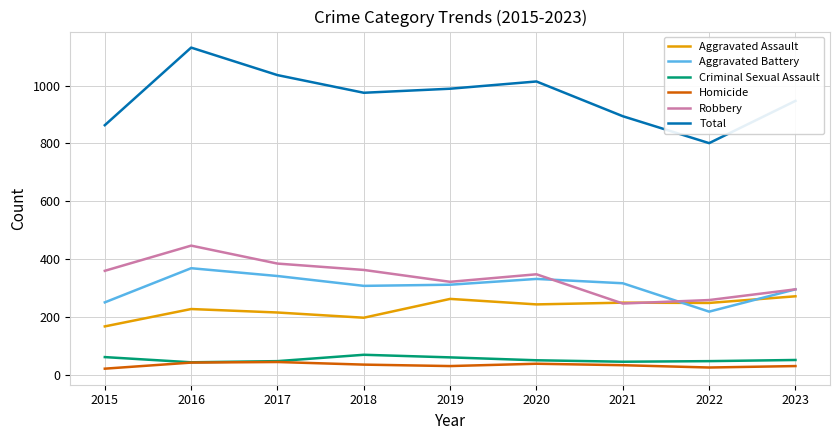

Is it true that Aggravated Assault equals 250 at 2021?

True